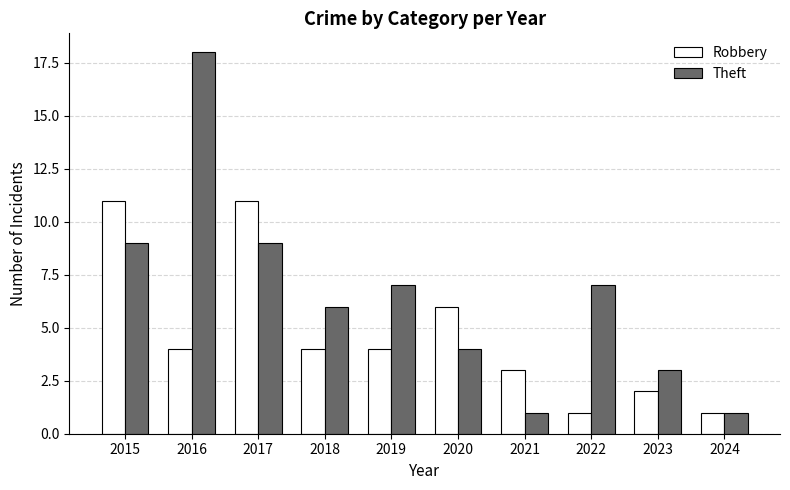

What is the spread (max minus min) of values at 2019?

3